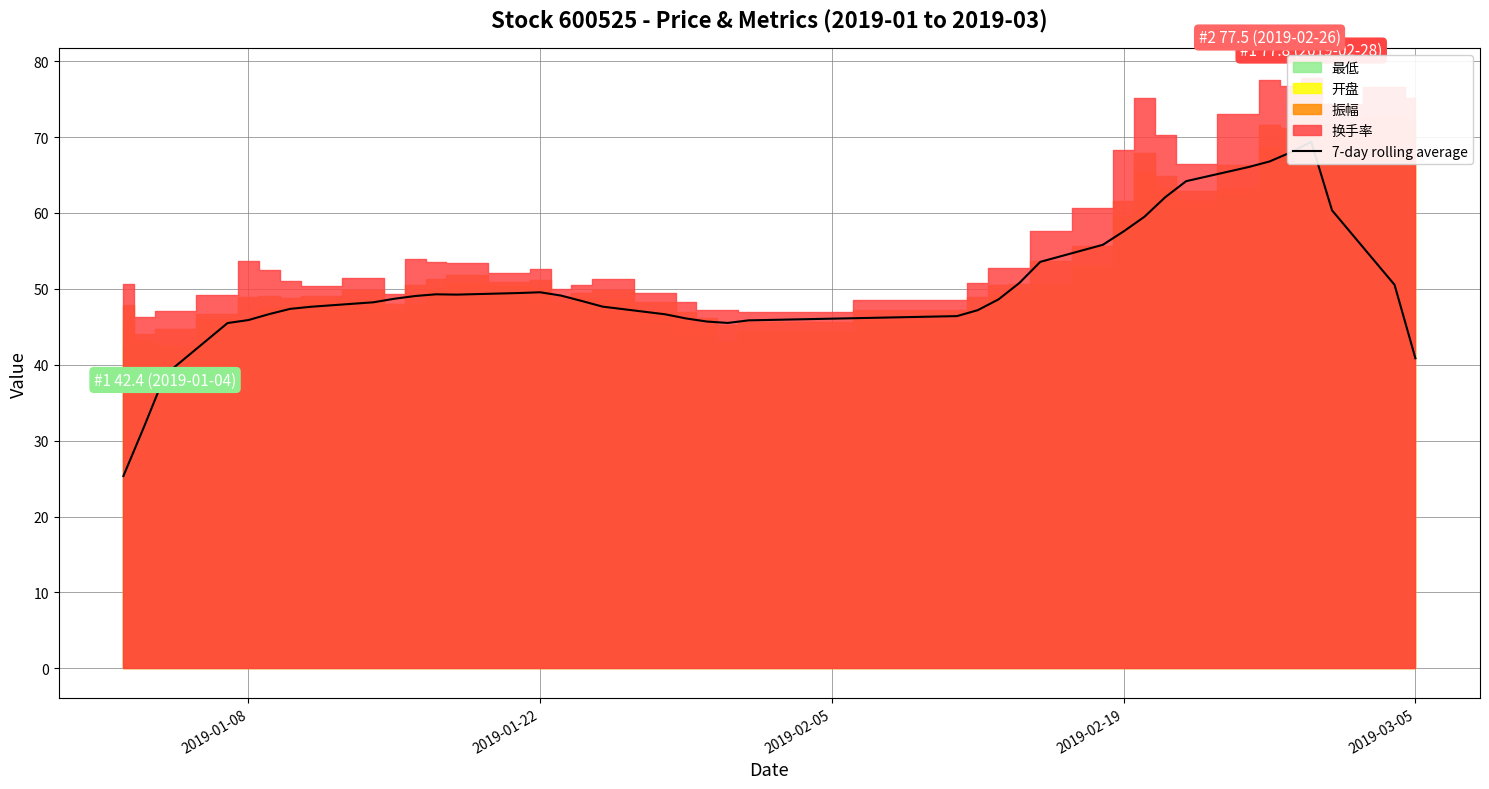

How many values are below 48?

17